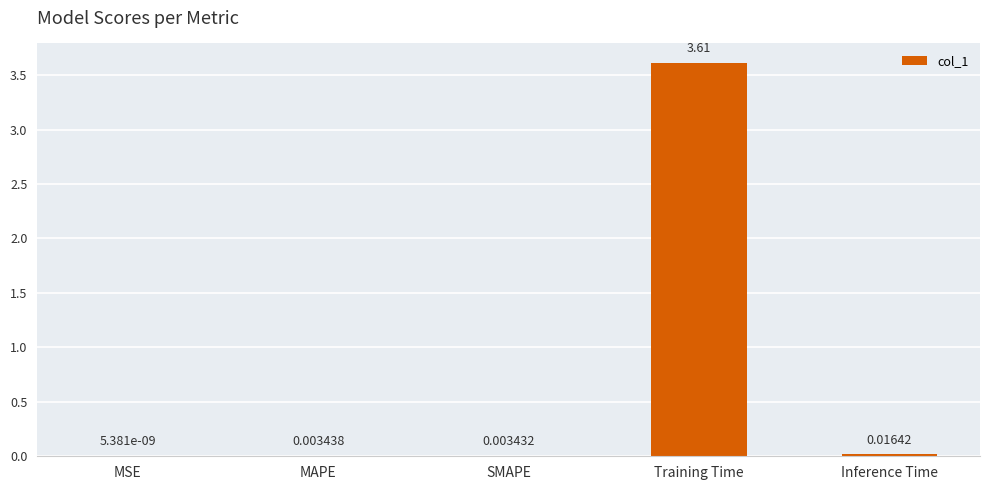

What is the sum of all values?

3.6